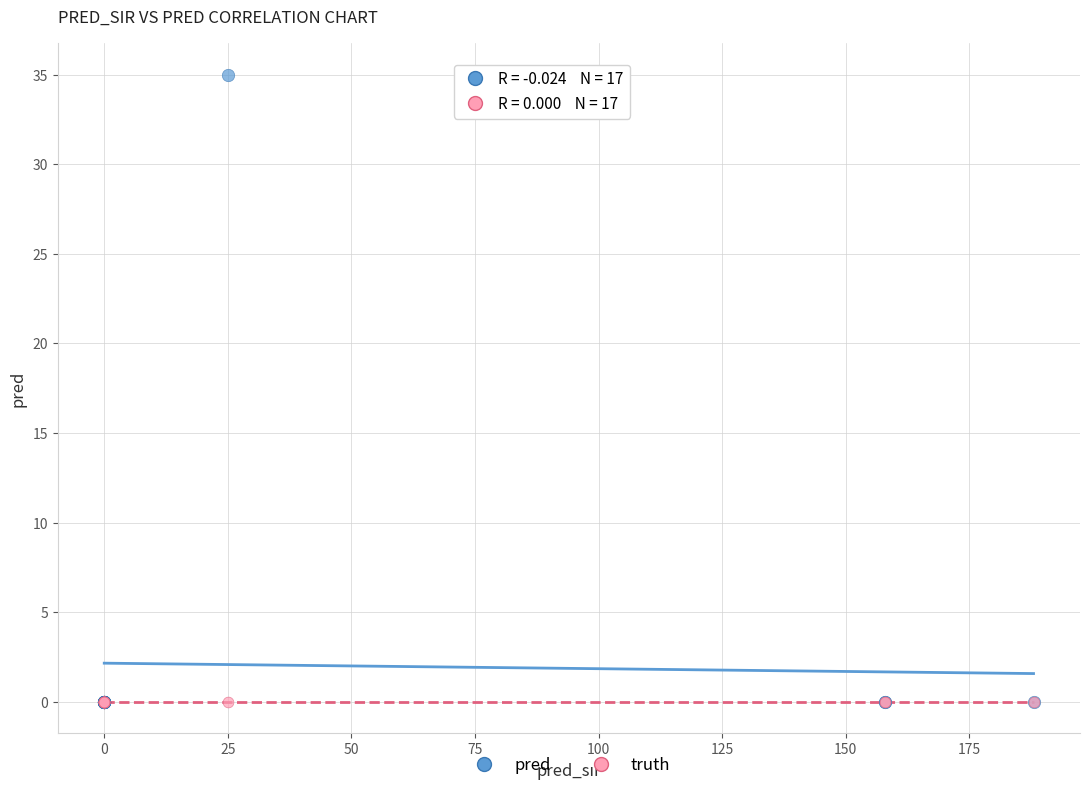

What are all the series names shown in the legend?

pred, truth